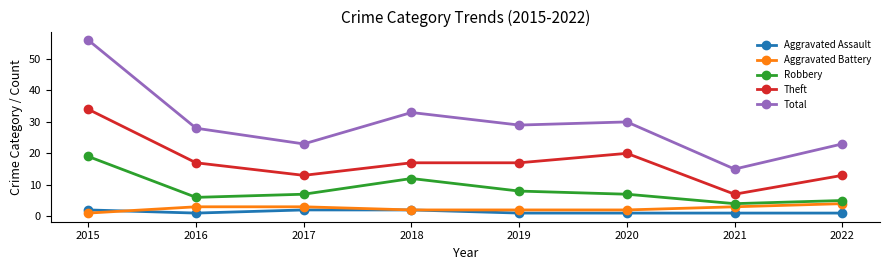

What is the value of the Total point at the 1st from the left?

56